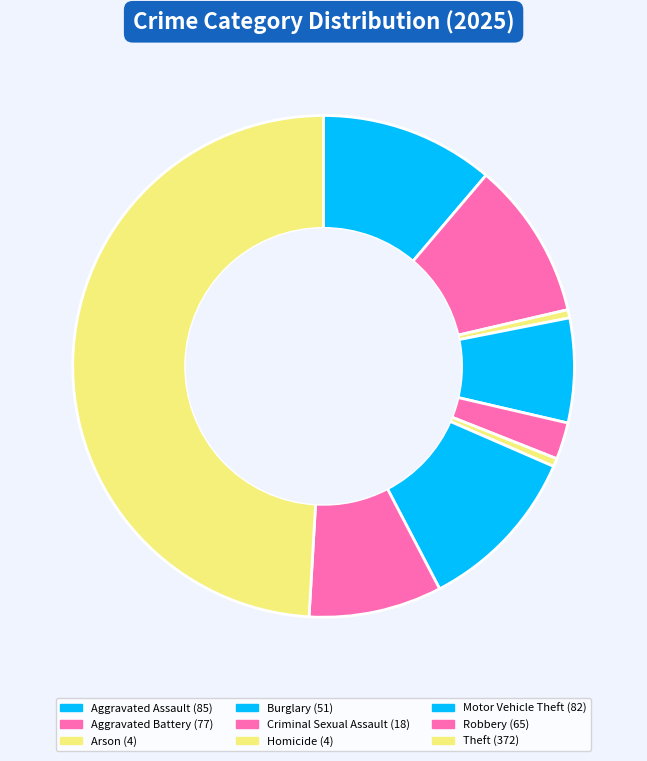

Does Robbery represent more than half of the total?

No